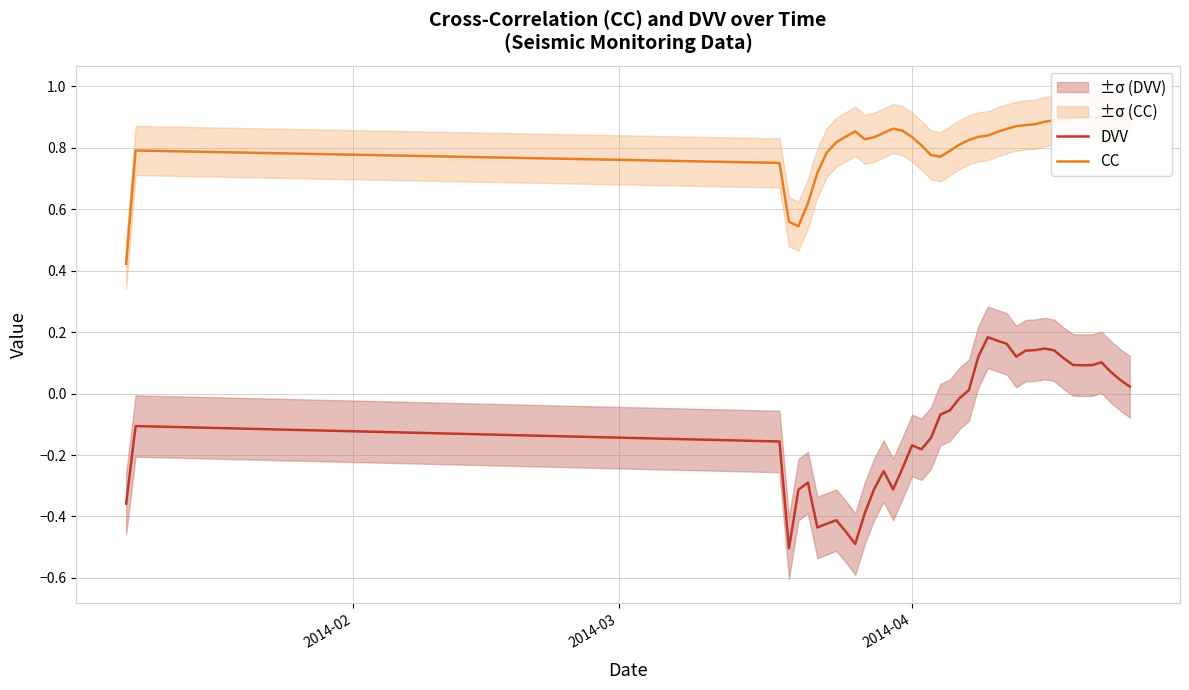

What is the label of the 24th point from the right?

2014-04